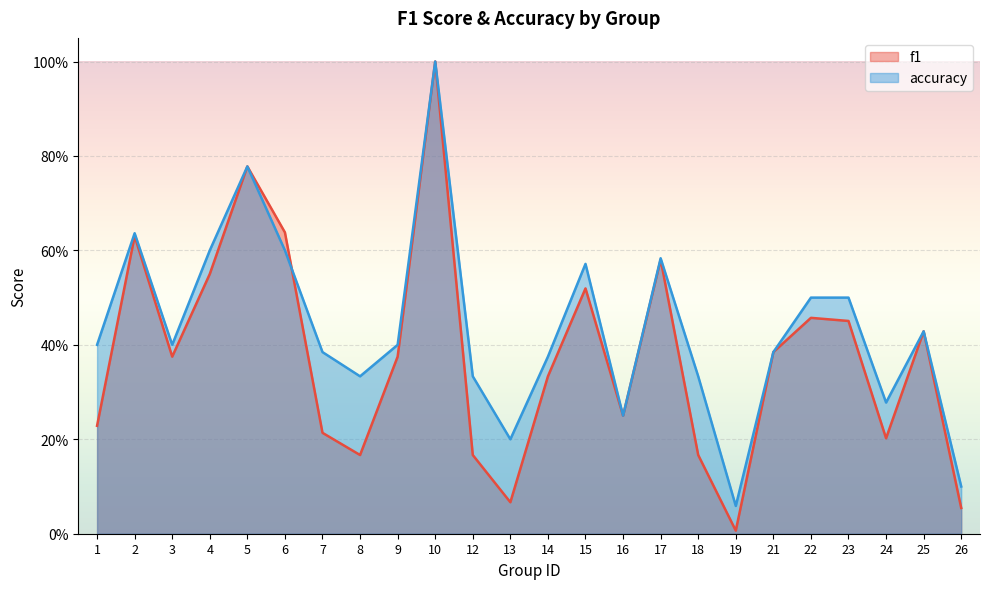

Reading left to right, transcribe all the data shown in this chart.

f1: 0.2	0.6	0.4	0.6	0.8	0.6	0.2	0.2	0.4	1.0	0.2	0.1	0.3	0.5	0.2	0.6	0.2	0.0	0.4	0.5	0.5	0.2	0.4	0.1
accuracy: 0.4	0.6	0.4	0.6	0.8	0.6	0.4	0.3	0.4	1.0	0.3	0.2	0.4	0.6	0.2	0.6	0.3	0.1	0.4	0.5	0.5	0.3	0.4	0.1